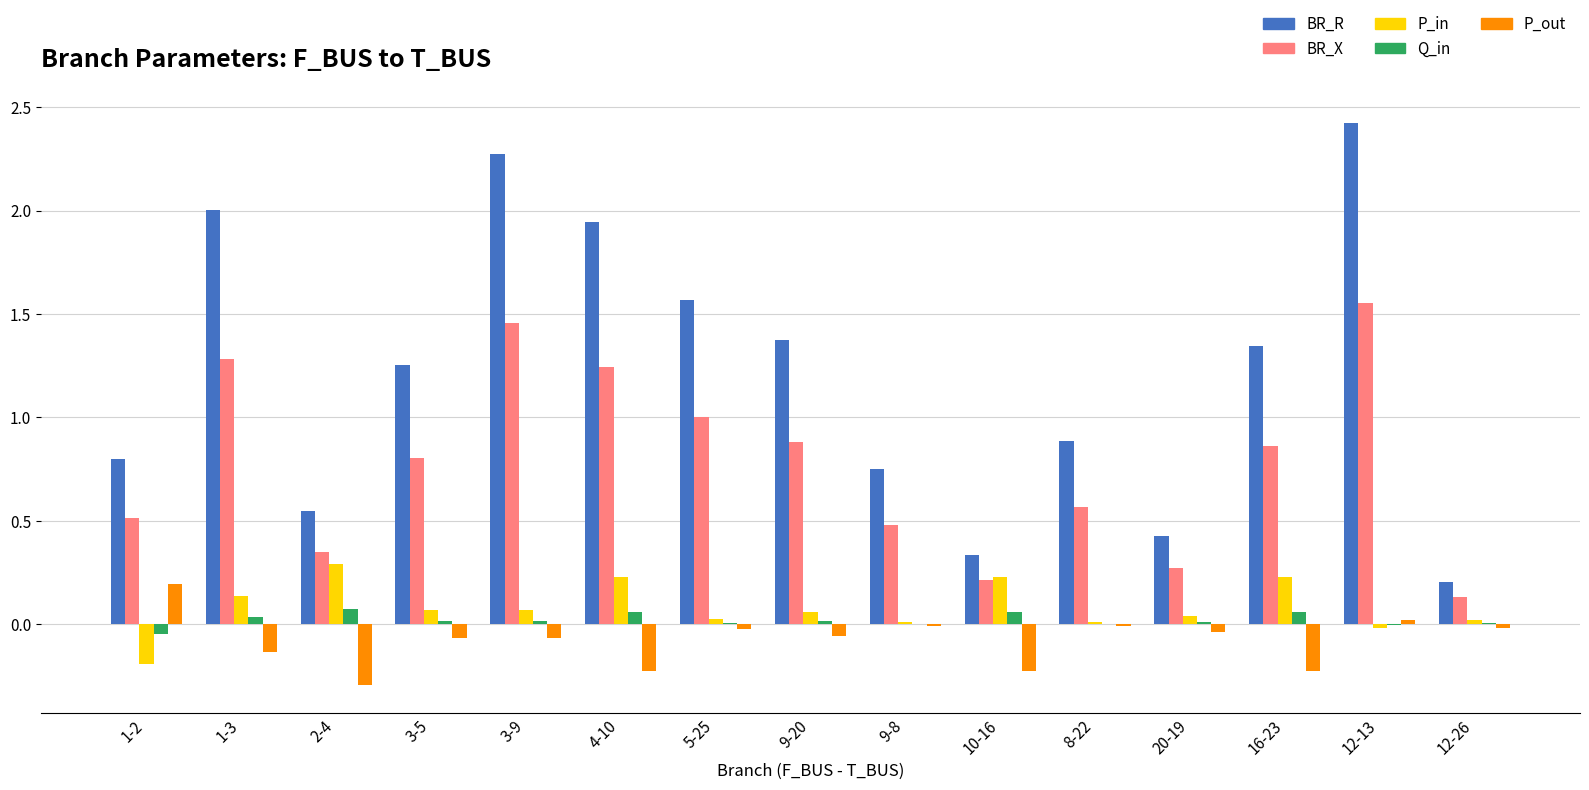

Does the chart contain stacked bars?

No